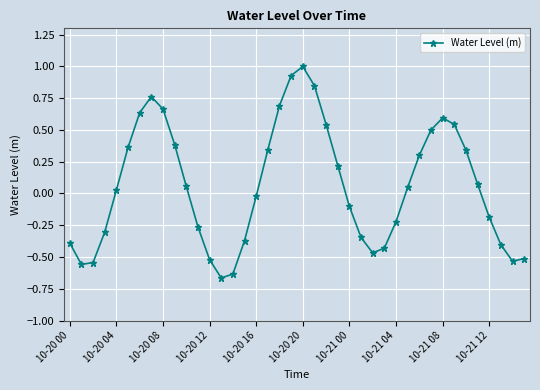

True or false: the data has more than 2 interior local peaks.

True